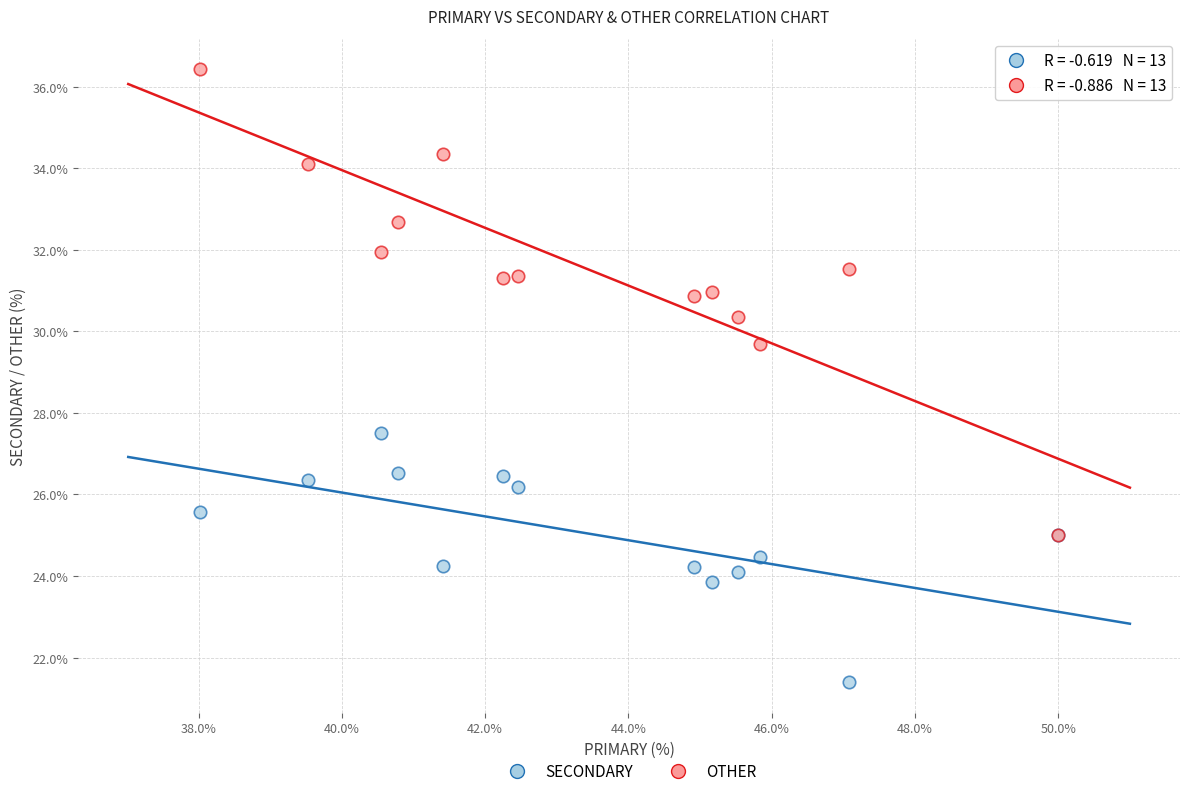

Across all series, what Y value is closest to 28?

27.5